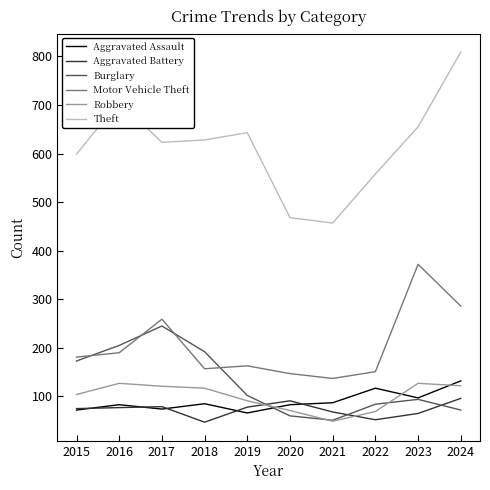

At which label is Motor Vehicle Theft closest to 254?

2017